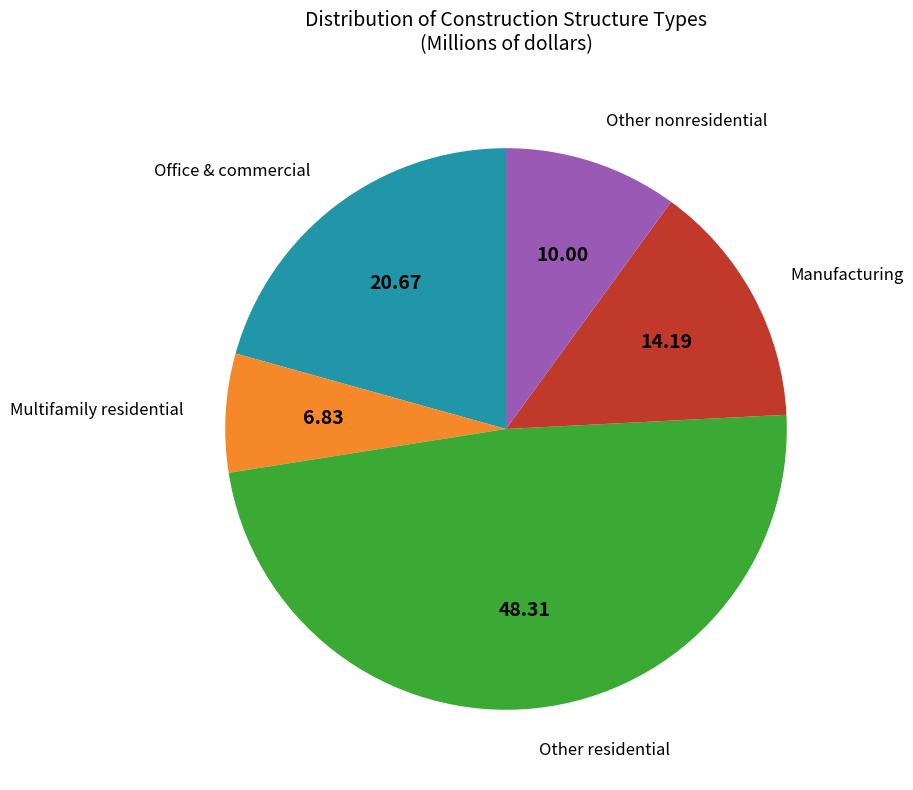

How many slices are in this pie chart?

5